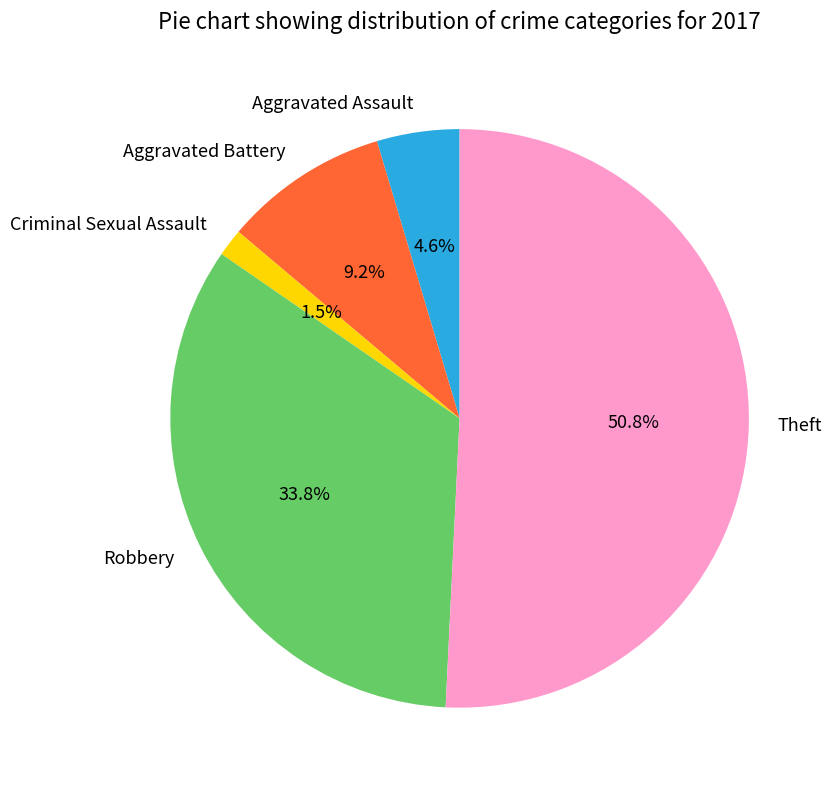

To the nearest percent, what is the combined percentage of Theft and Criminal Sexual Assault?

52%